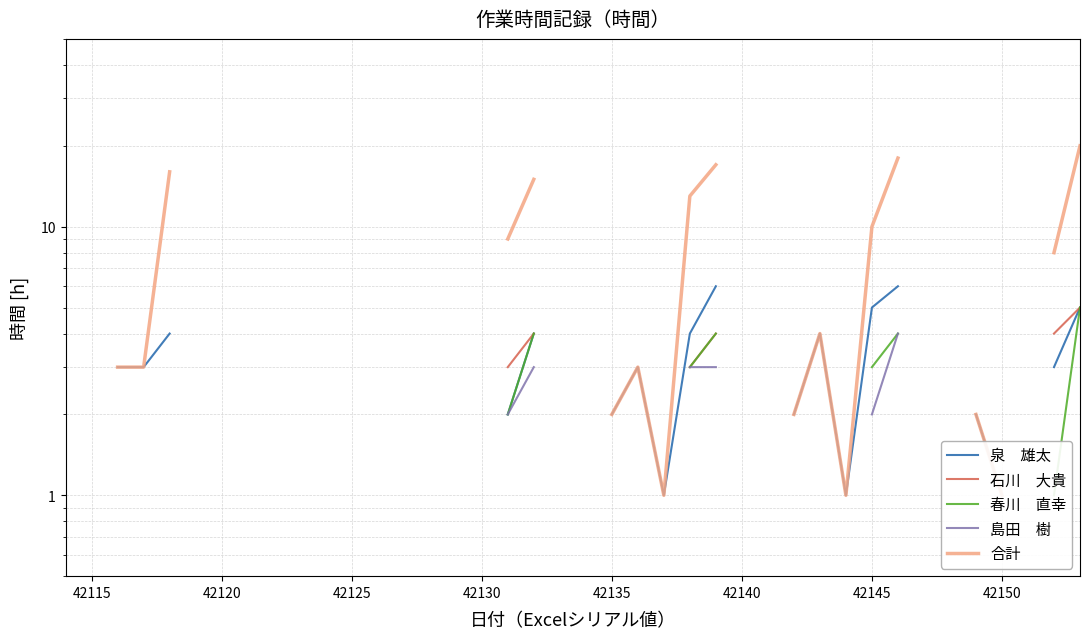

True or false: 石川　大貴 and 泉　雄太 intersect in this chart.

False